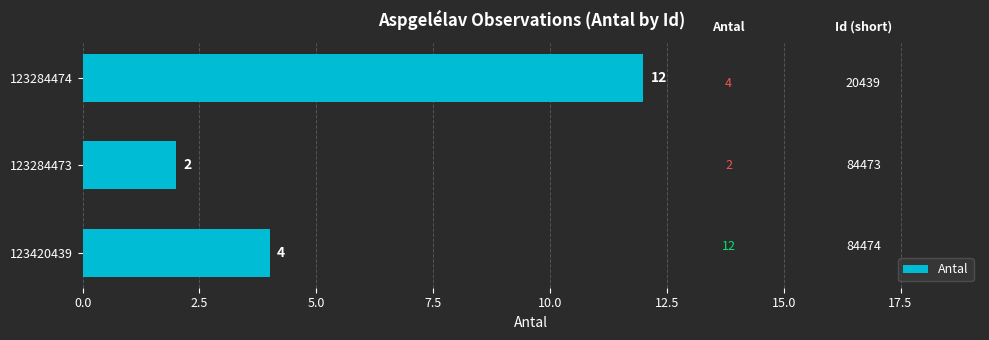

What is the label of the 2nd bar from the bottom?

123284473